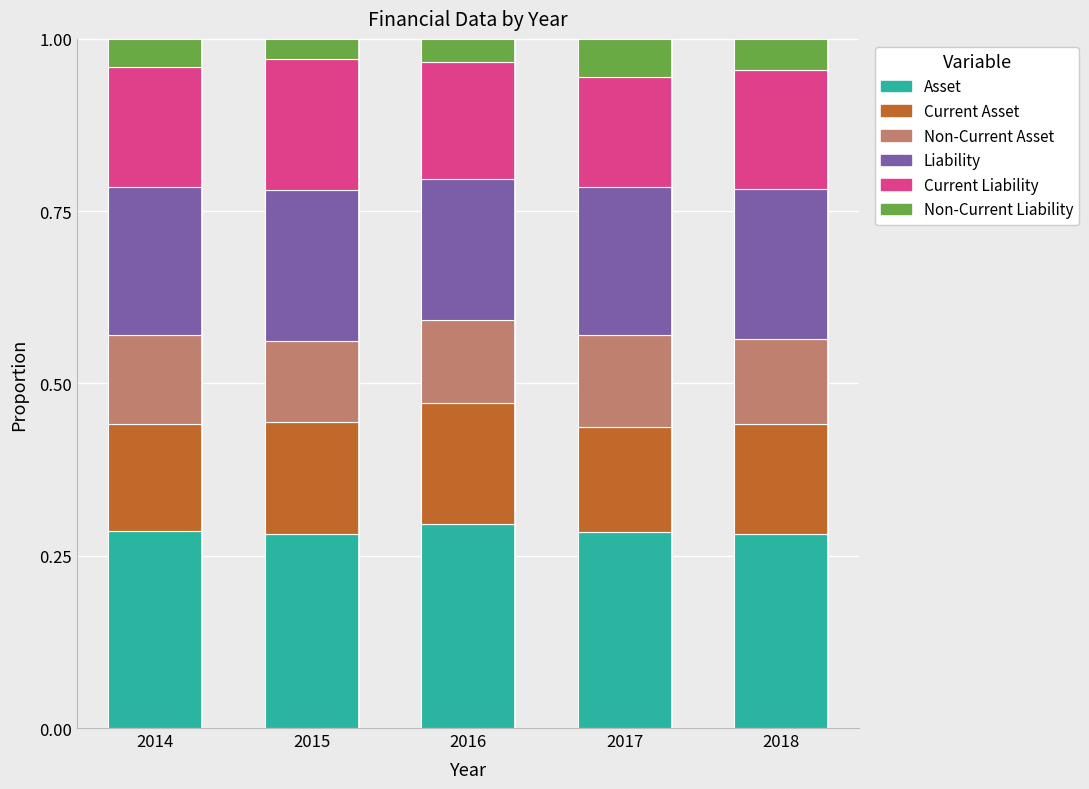

What are all the series names shown in the legend?

Asset, Current Asset, Non-Current Asset, Liability, Current Liability, Non-Current Liability